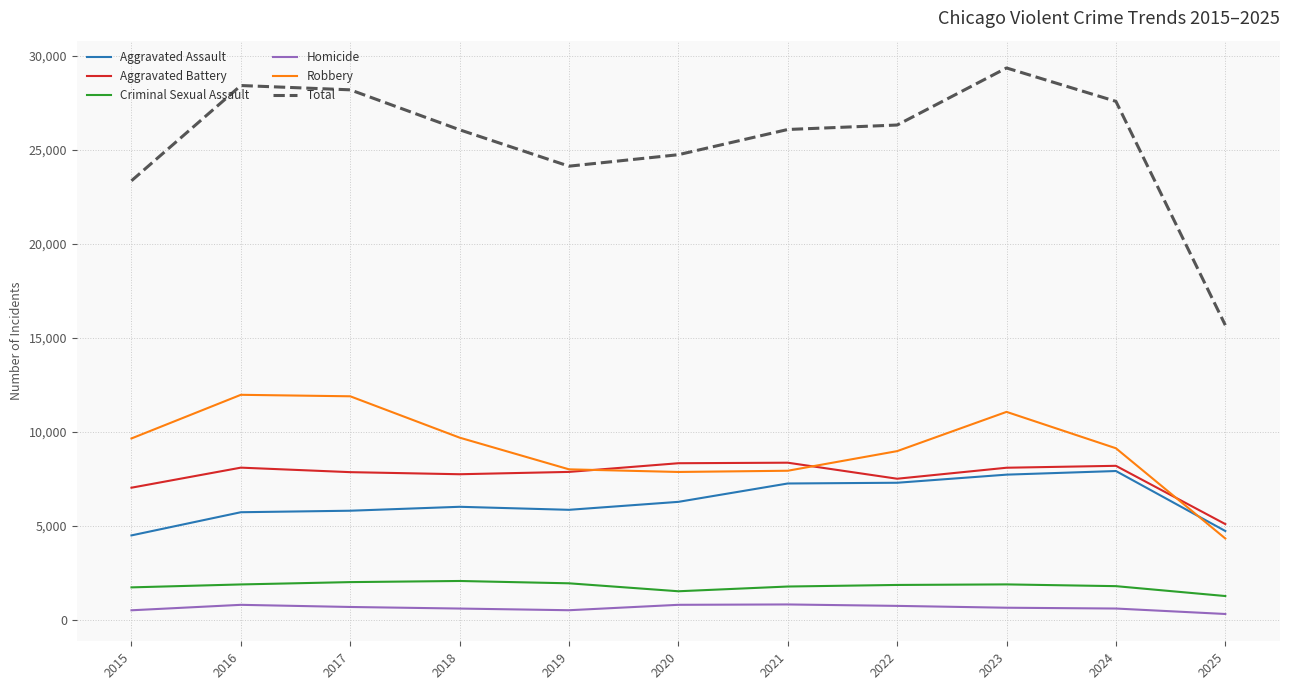

Is this an area chart (filled region under the line)?

No